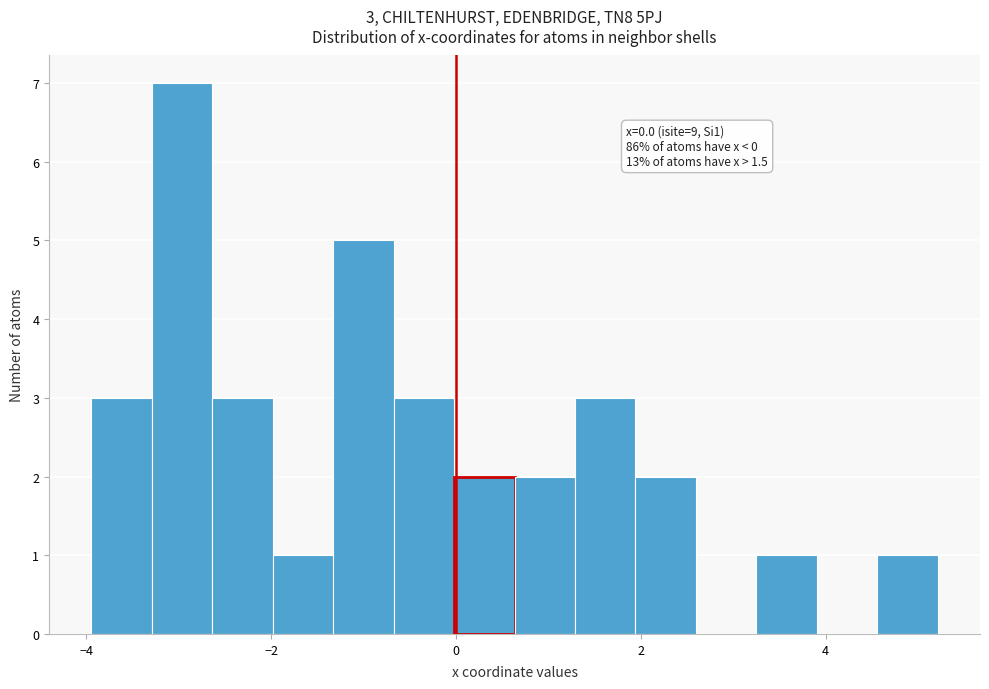

Around what value on the x-axis is the tallest bar? Give the approximate position of its centre, as read against the axis.

-3.0